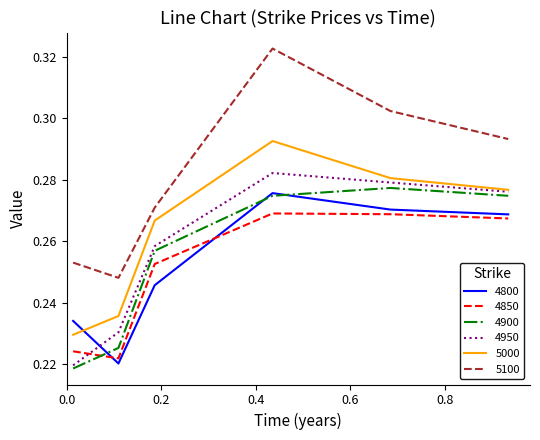

Which series has the widest spread of values?

5100